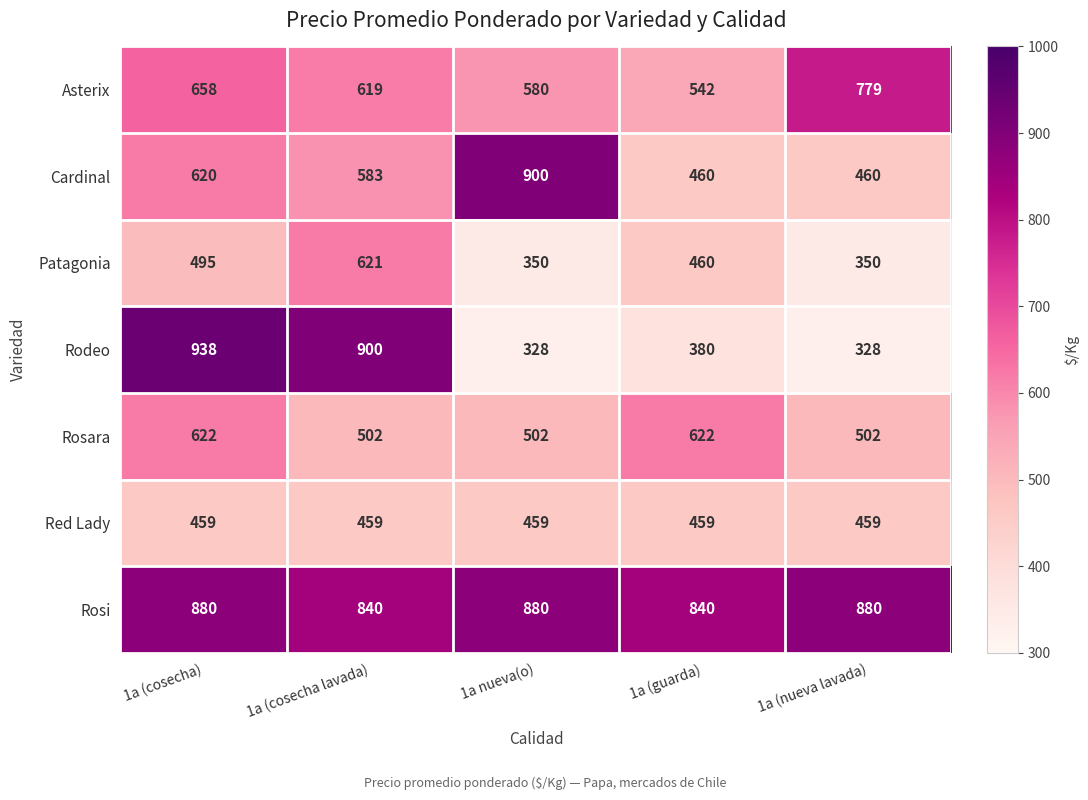

At which category is the sum across all series the highest?

1a (cosecha)